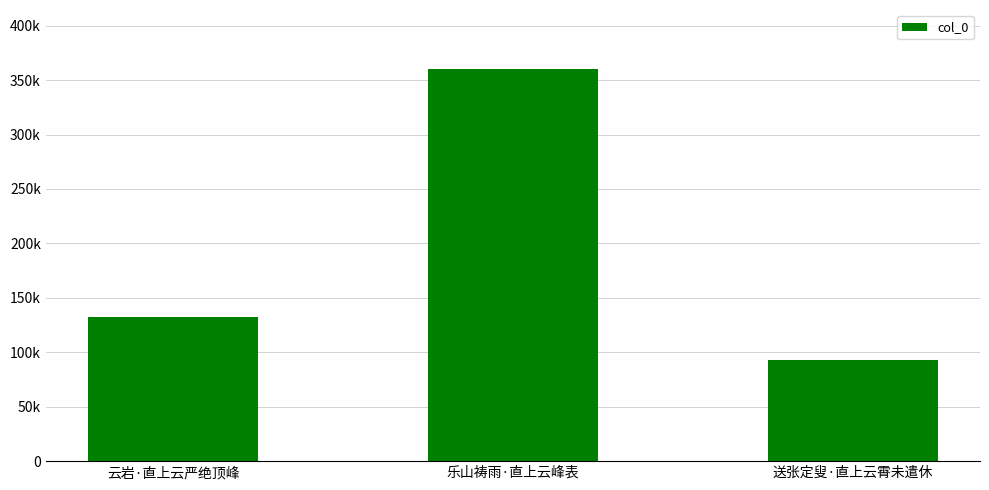

What is the minimum value shown in the chart?

93165